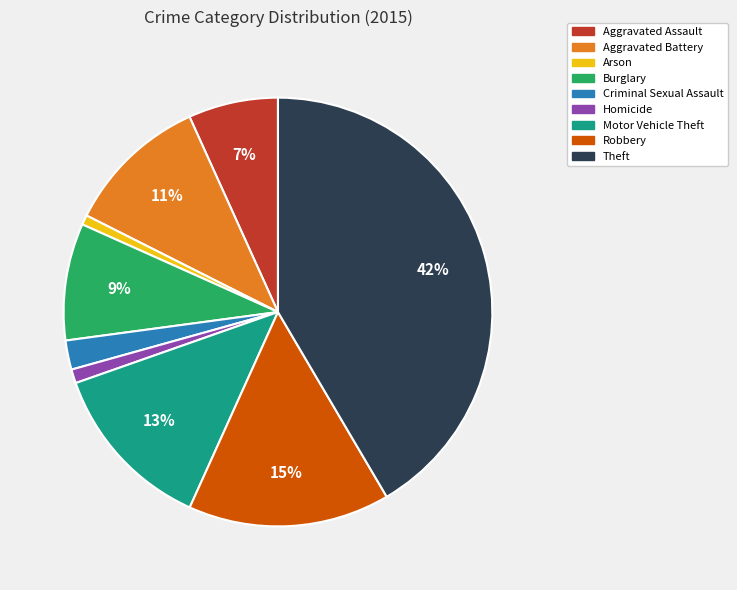

Combined, do Homicide and Aggravated Assault account for over 50%?

No